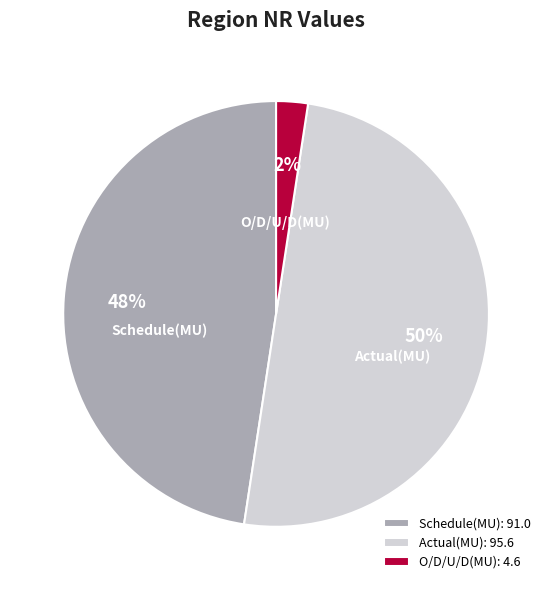

What is the smallest slice in the pie chart?

O/D/U/D(MU)